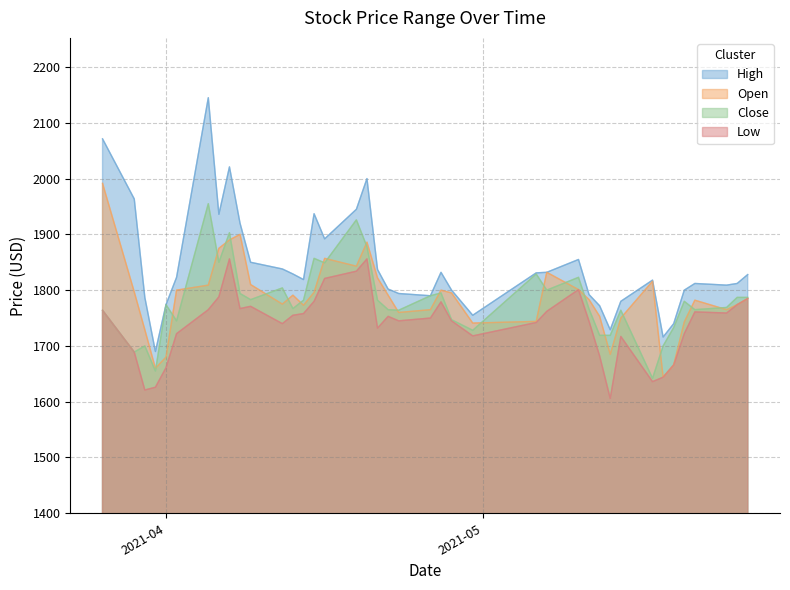

Which series has the widest spread of values?

High